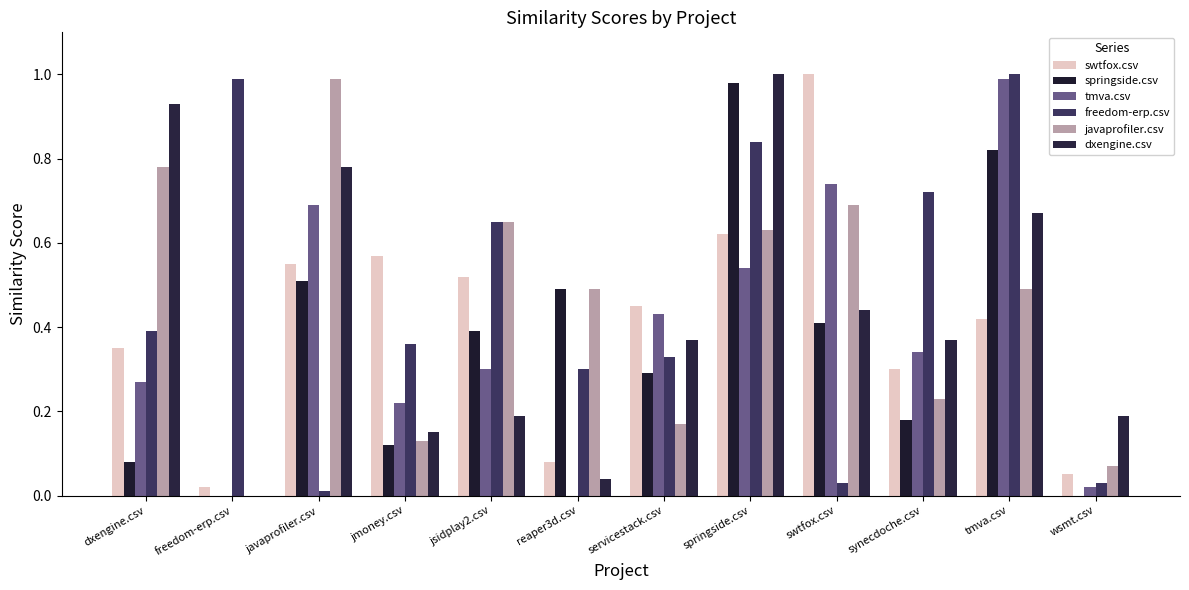

Where is tmva.csv nearest to the value 0?

freedom-erp.csv